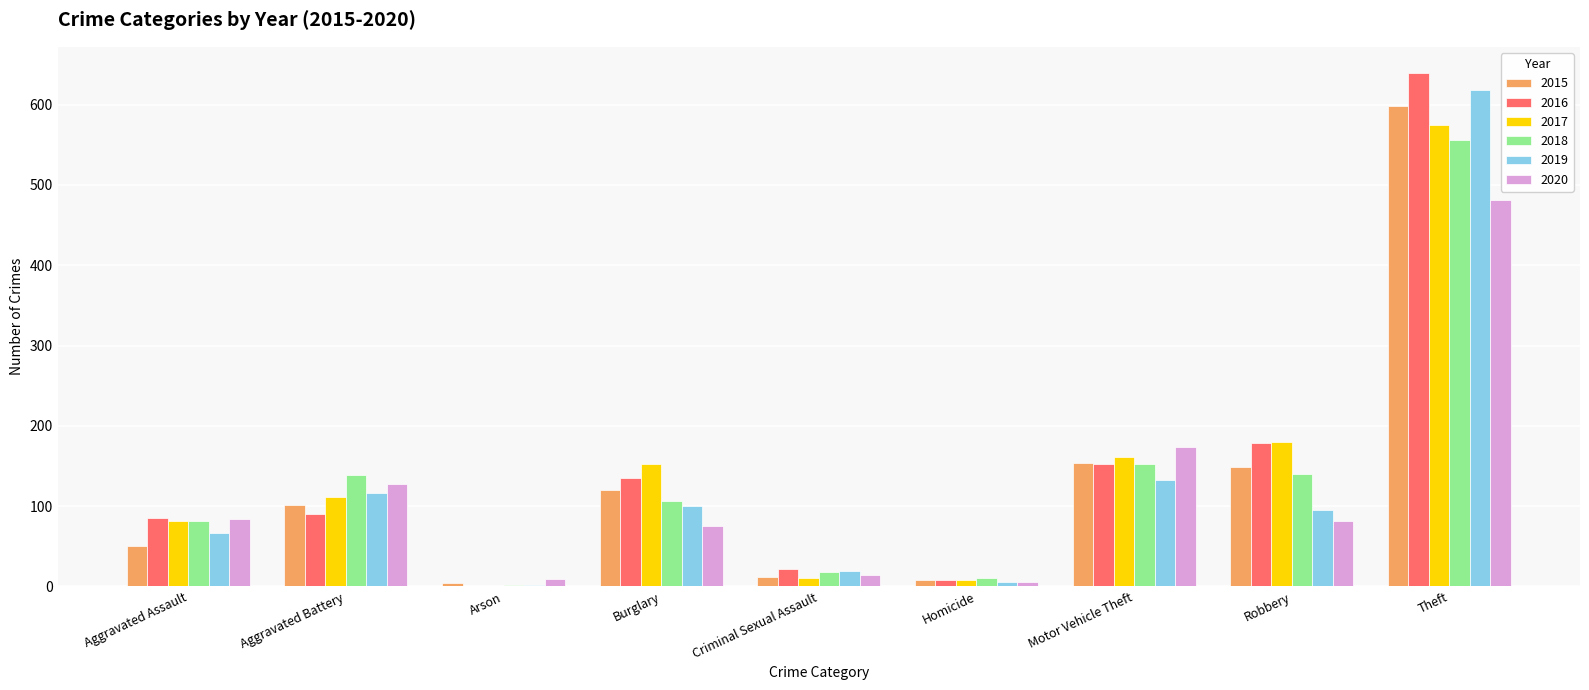

Where is 2018 nearest to the value 279?

Motor Vehicle Theft